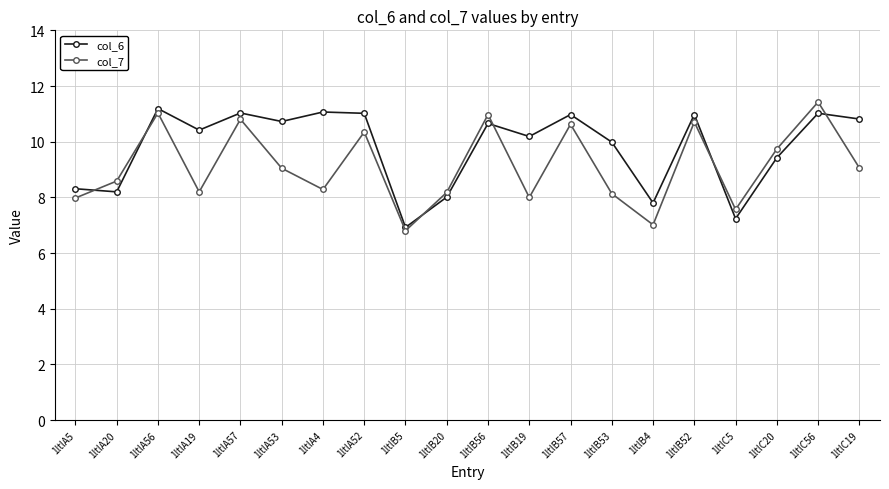

Which label corresponds to the smallest value in the chart?

1ltlB5